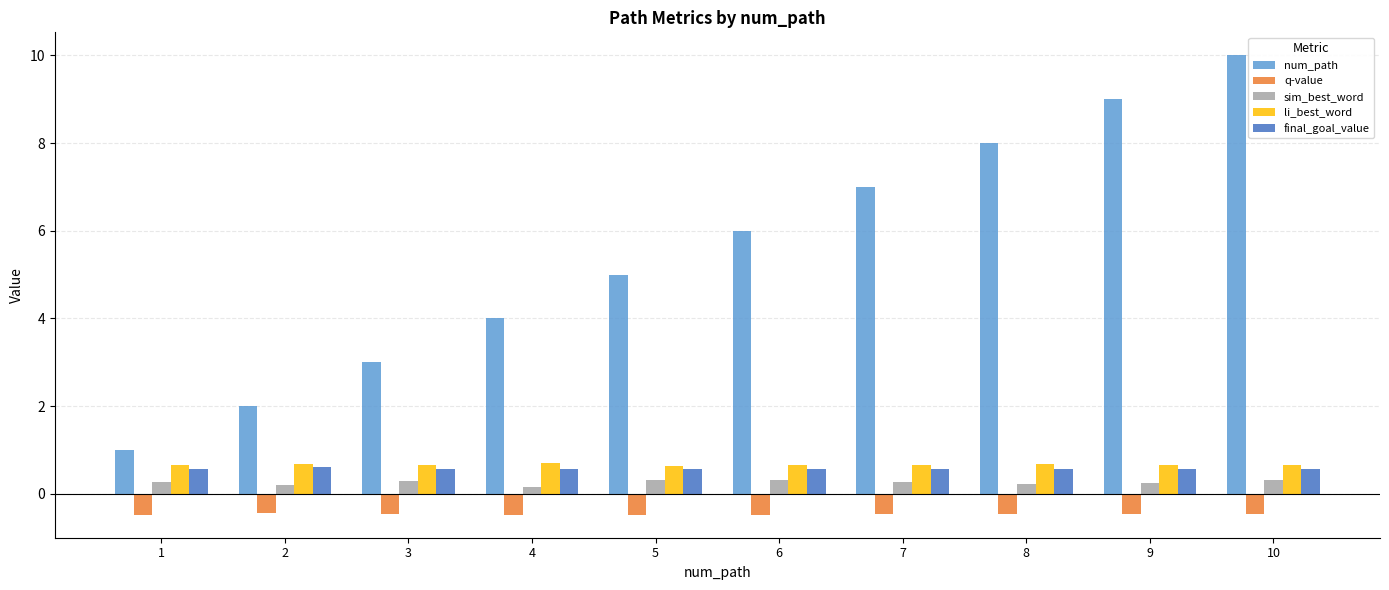

The li_best_word series shows 1.0 at 10. True or false?

False